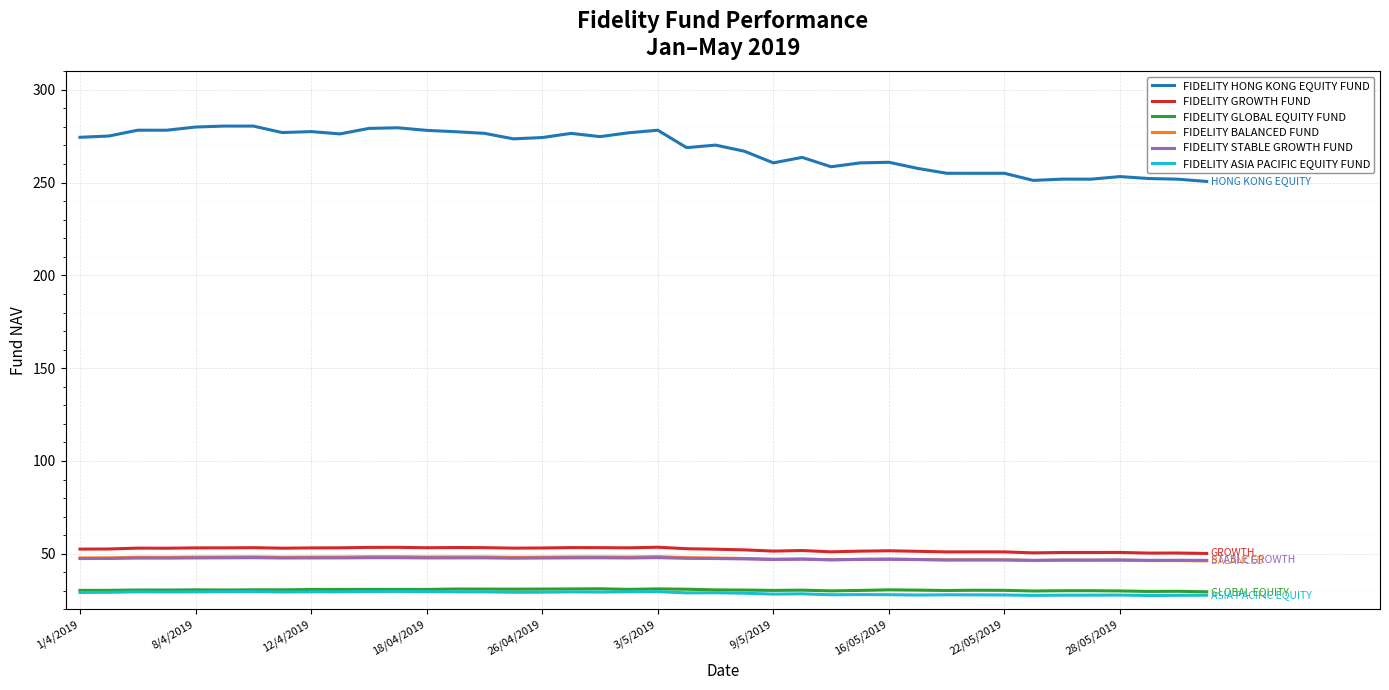

True or false: FIDELITY ASIA PACIFIC EQUITY FUND and FIDELITY HONG KONG EQUITY FUND cross at least once.

False